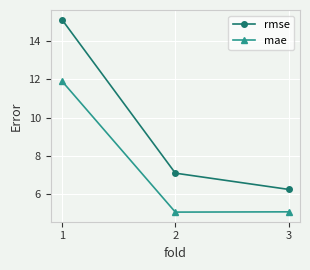

The value of rmse at 3 is 10.3. True or false?

False